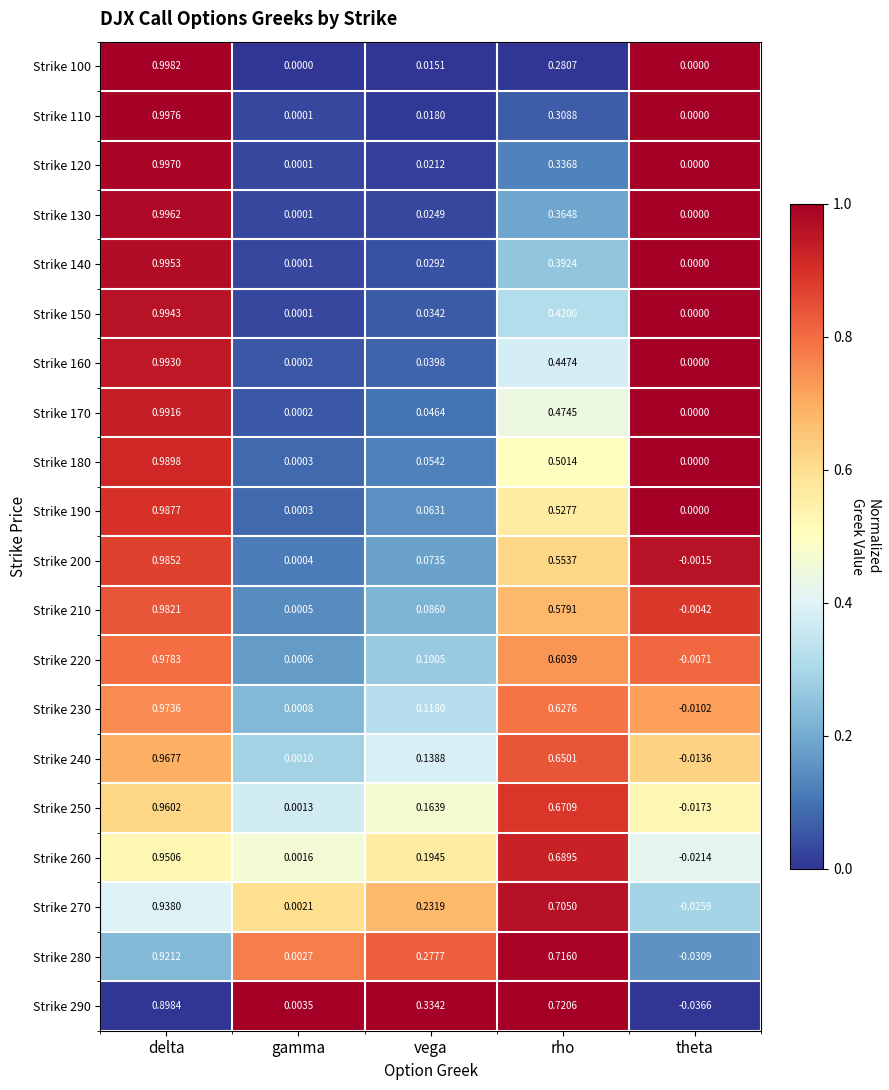

List the labels in order of Strike 140 value, largest first.

delta, rho, vega, gamma, theta